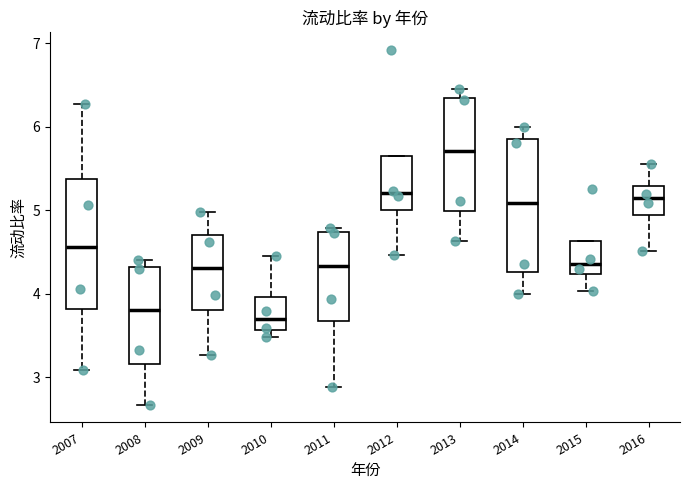

Reading left to right, transcribe this box plot: for each box, give where its median line is, the range the box spans, and where its two whiskers end, as read against the y-axis. The values are not printed on the chart, so give them approximately, as read against the axis.

2007: median 4.6, box 3.8 to 5.4, whiskers 3.1 to 6.3
2008: median 3.8, box 3.2 to 4.3, whiskers 2.7 to 4.4
2009: median 4.3, box 3.8 to 4.7, whiskers 3.3 to 5.0
2010: median 3.7, box 3.6 to 4.0, whiskers 3.5 to 4.4
2011: median 4.3, box 3.7 to 4.7, whiskers 2.9 to 4.8
2012: median 5.2, box 5.0 to 5.7, whiskers 4.5 to 5.7
2013: median 5.7, box 5.0 to 6.4, whiskers 4.6 to 6.5
2014: median 5.1, box 4.3 to 5.9, whiskers 4.0 to 6.0
2015: median 4.4, box 4.2 to 4.6, whiskers 4.0 to 4.6
2016: median 5.1, box 4.9 to 5.3, whiskers 4.5 to 5.6